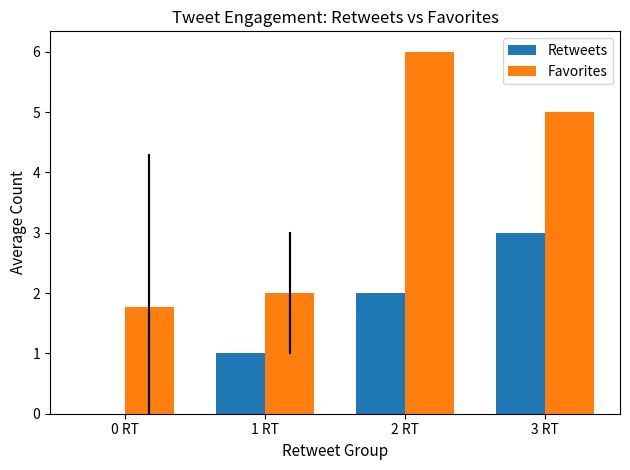

What is the spread (max minus min) of values at 3 RT?

2.0